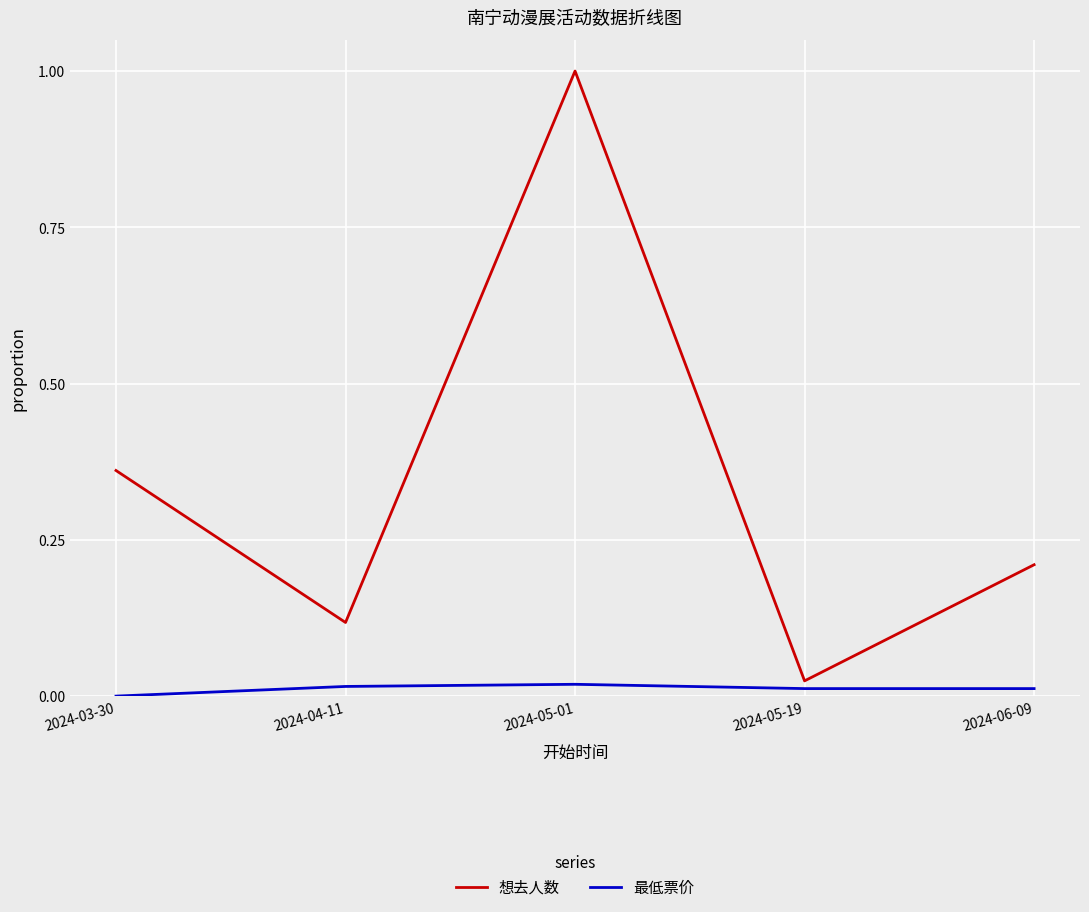

At which category does the chart reach its minimum across all series?

2024-03-30